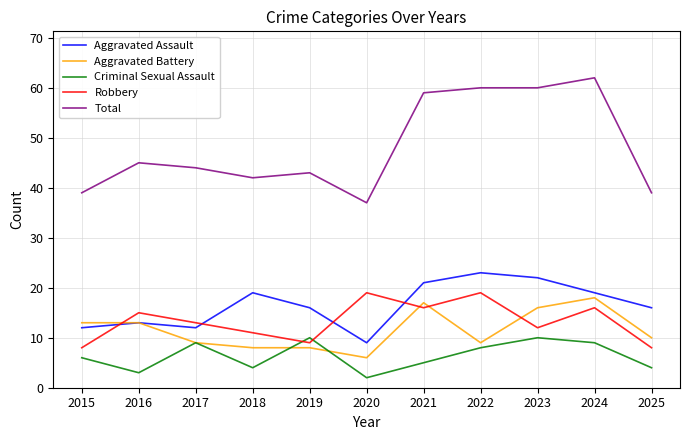

What is the difference between the Total values at 2025 and 2024?

23